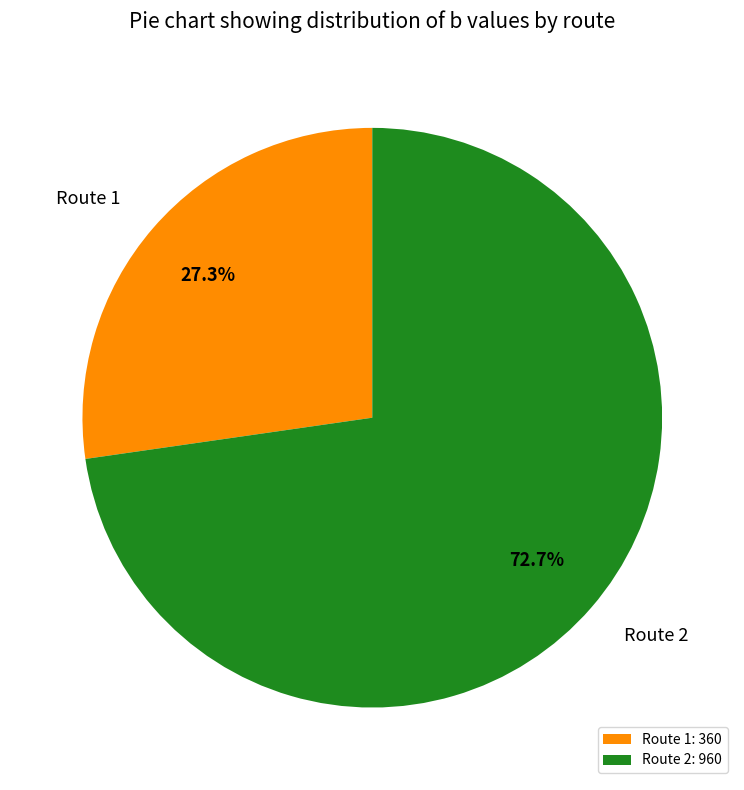

What is the ratio of the value at Route 1 to the value at Route 2?

0.4